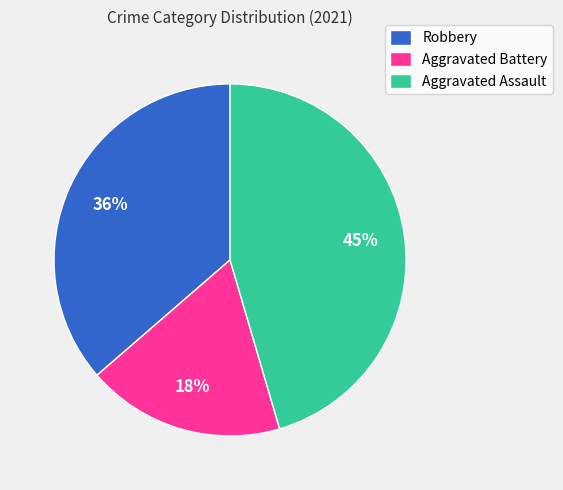

True or false: Aggravated Battery accounts for 10% of the total.

False